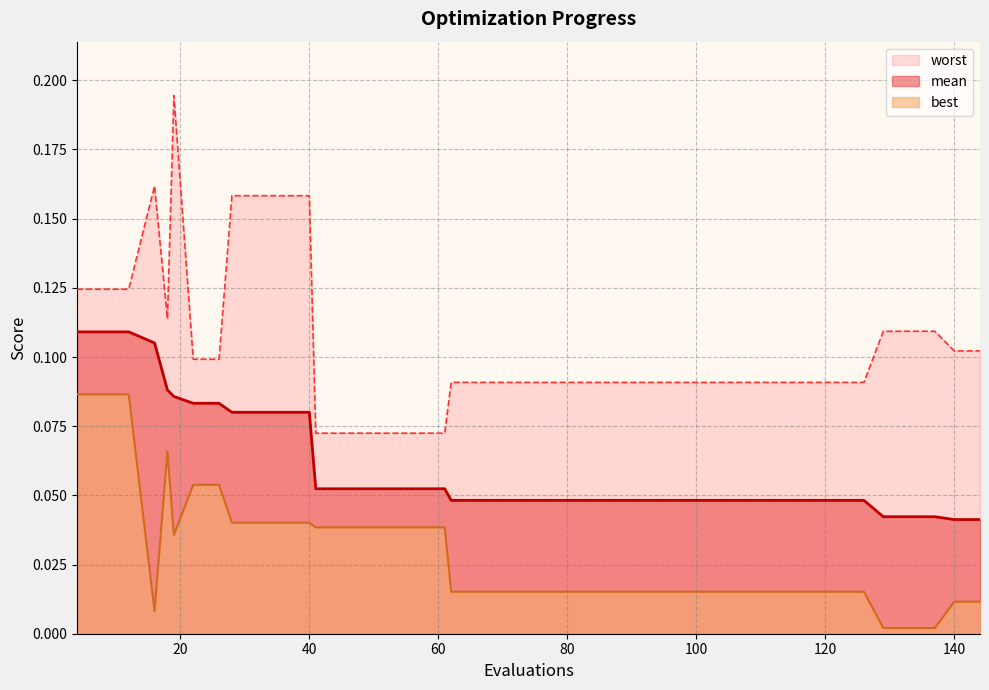

Rank the series by their average value, from highest to lowest.

worst, mean, best